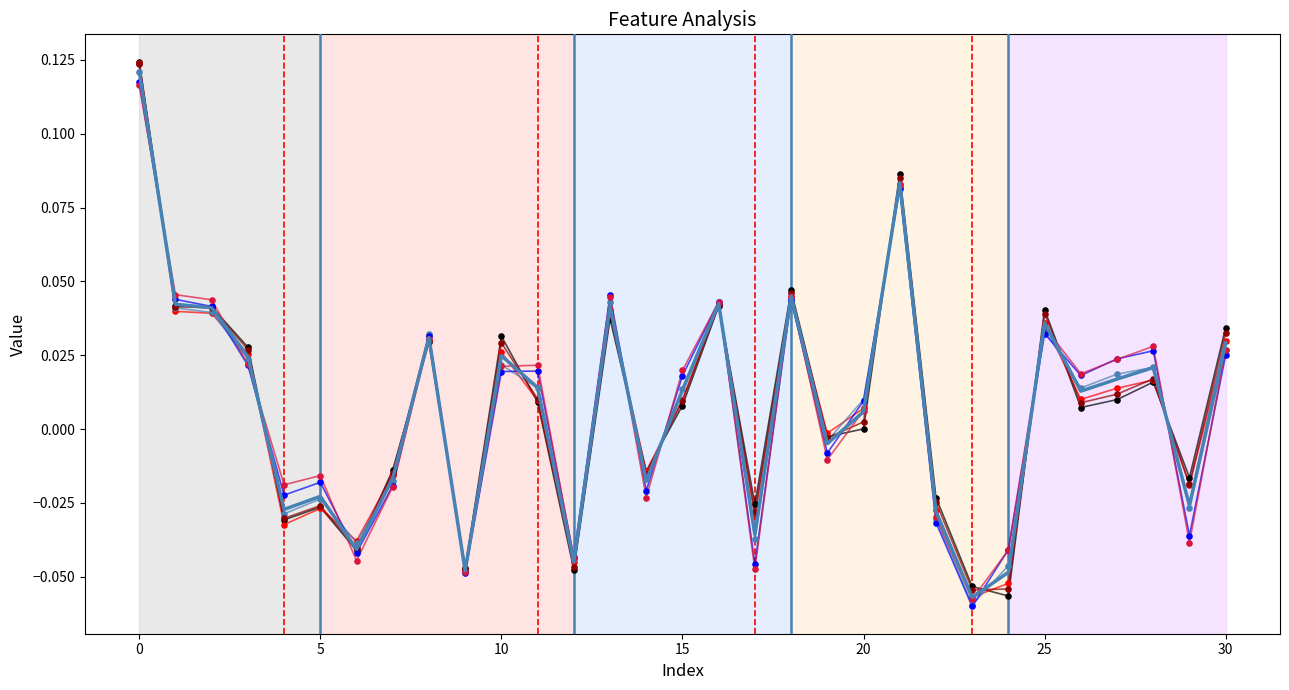

What are all the series names shown in the legend?

0, 1, 2, 3, 4, 5